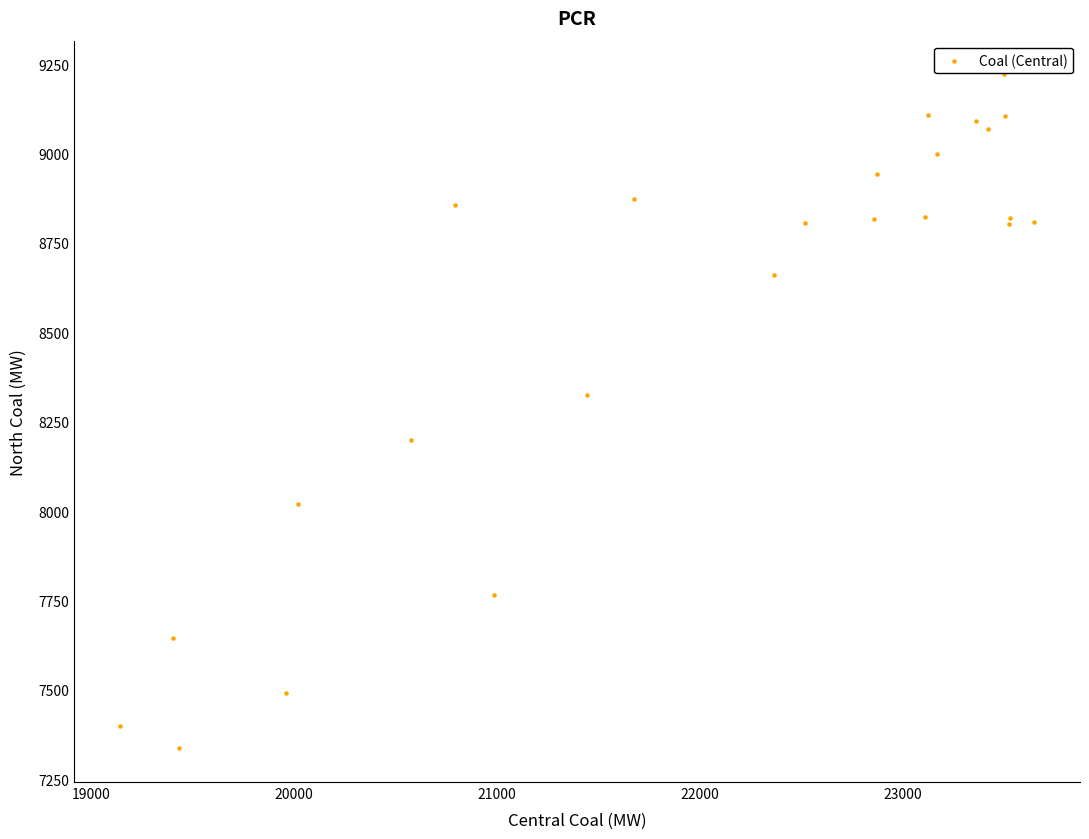

What Y value in the scatter plot is closest to 8279?

8326.0